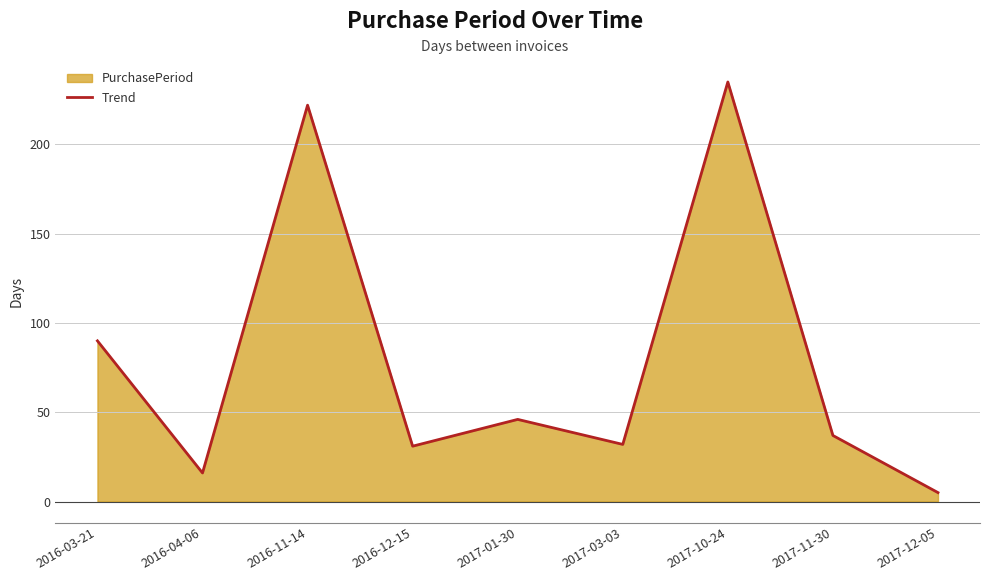

What position from the right is 2017-03-03?

4